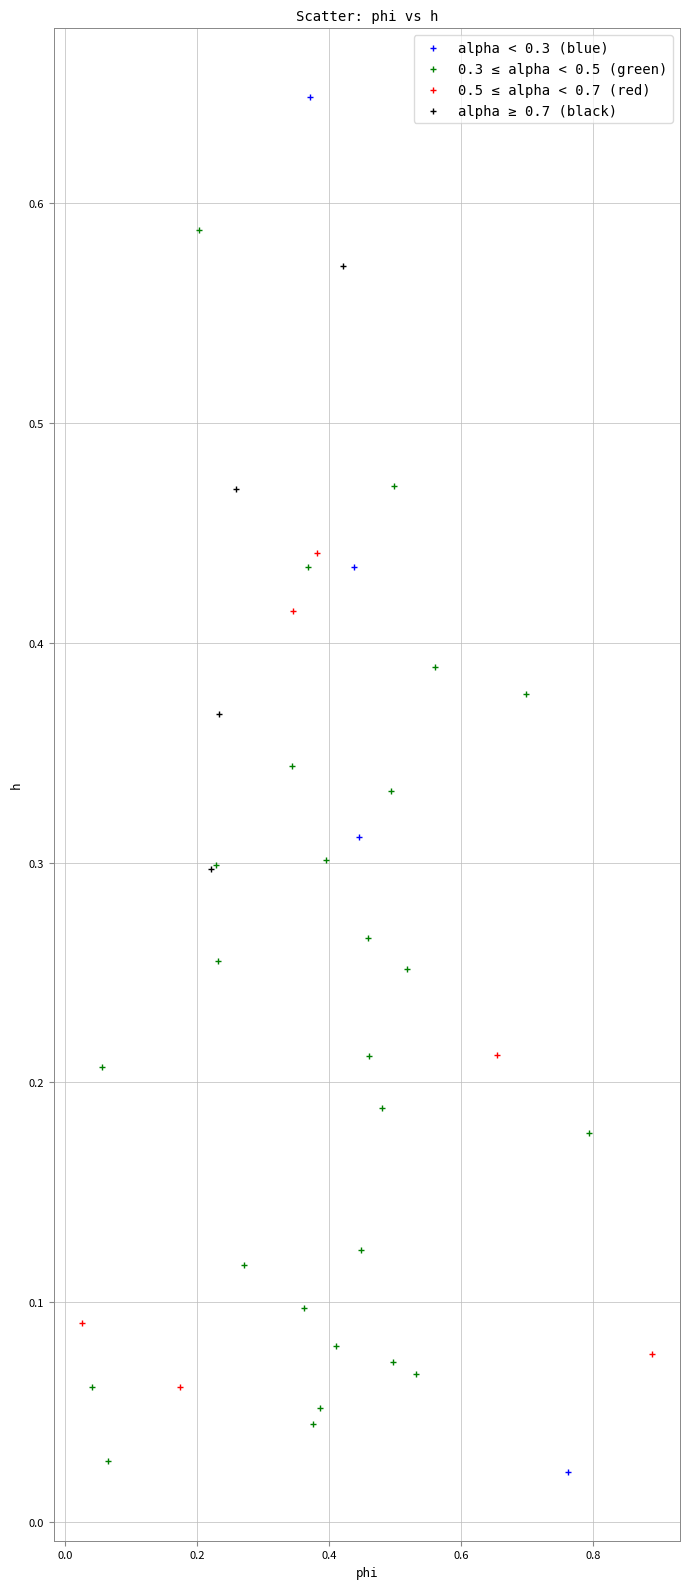

Which series contains the highest Y value?

alpha < 0.3 (blue)